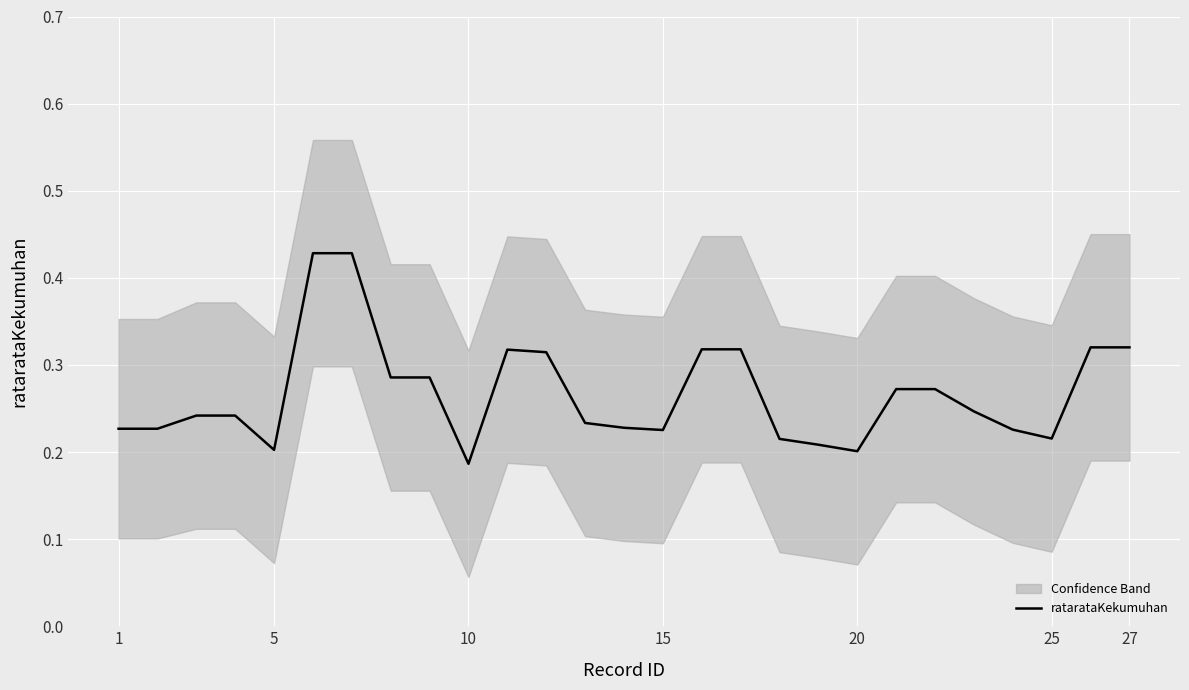

Reading left to right, what are all the values shown in this chart?

0.2	0.2	0.2	0.2	0.2	0.4	0.4	0.3	0.3	0.2	0.3	0.3	0.2	0.2	0.2	0.3	0.3	0.2	0.2	0.2	0.3	0.3	0.2	0.2	0.2	0.3	0.3